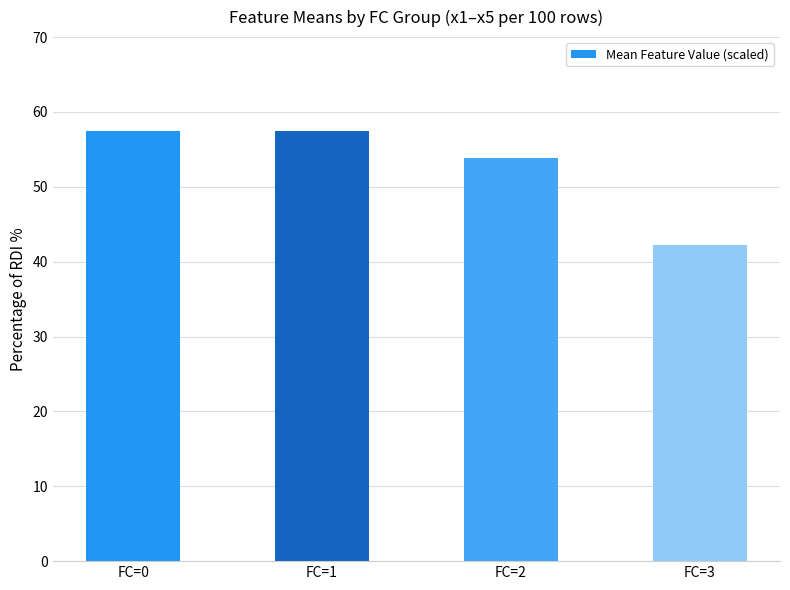

What is the change in value from FC=0 to FC=3?

-15.3